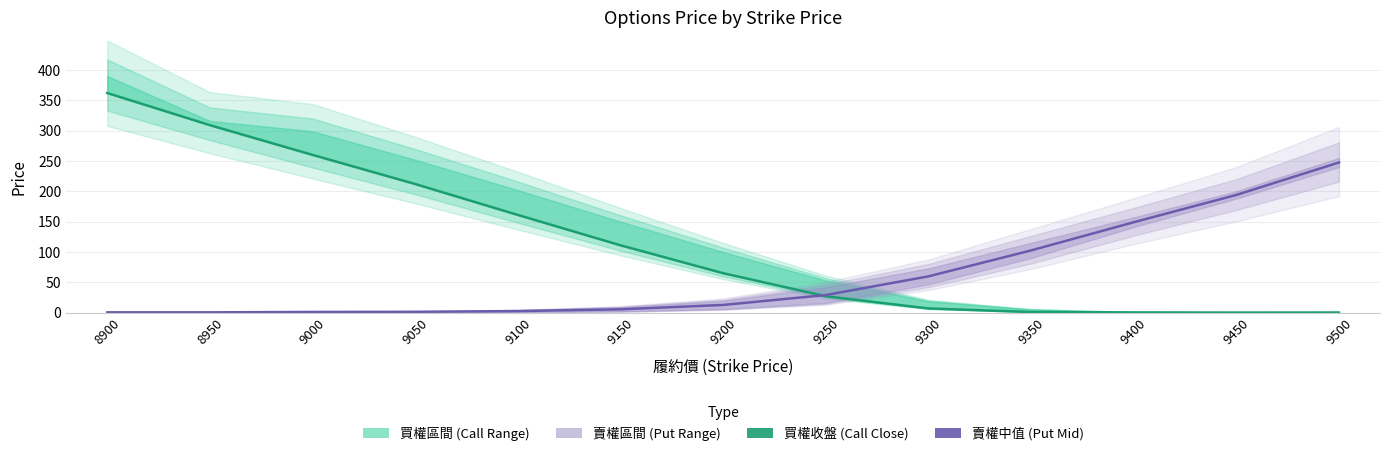

At which category is the sum across all series the highest?

8900